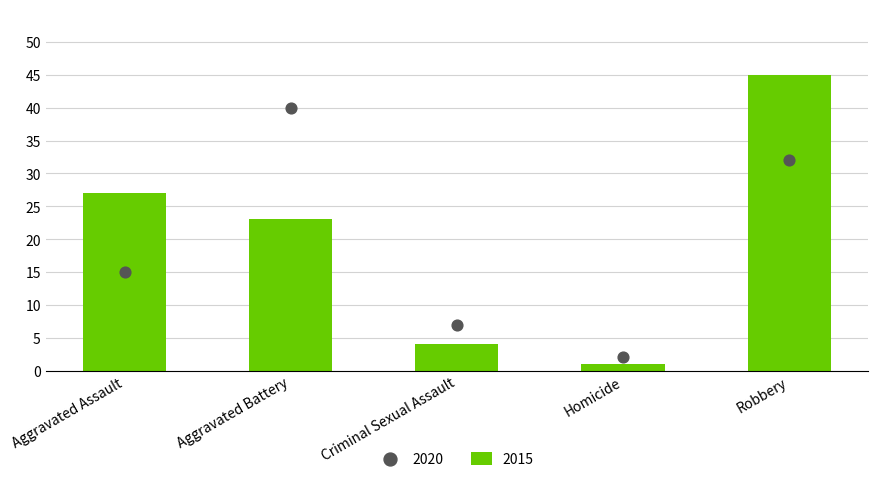

Which series reaches the maximum Y coordinate?

2015